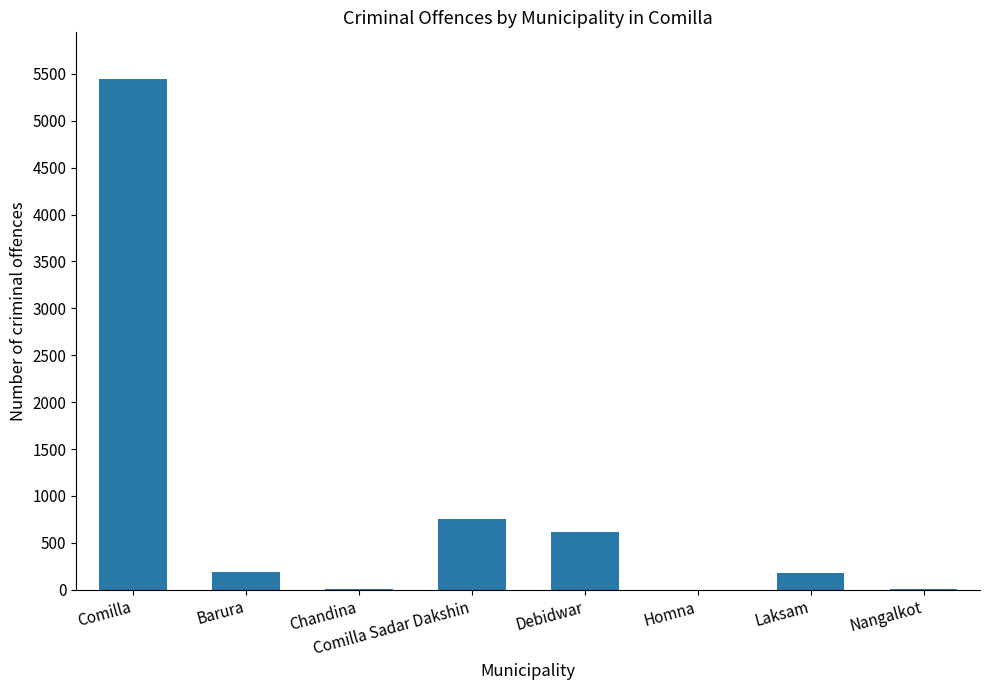

What is the sum of the values at Laksam and Comilla Sadar Dakshin?

930